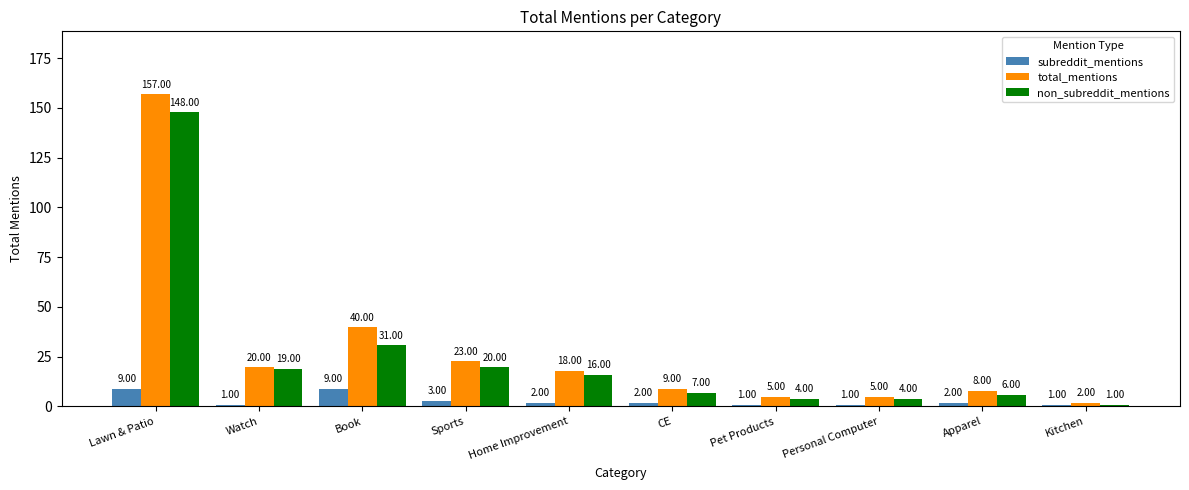

Is the value of subreddit_mentions at Book greater than the value of total_mentions at Watch?

No